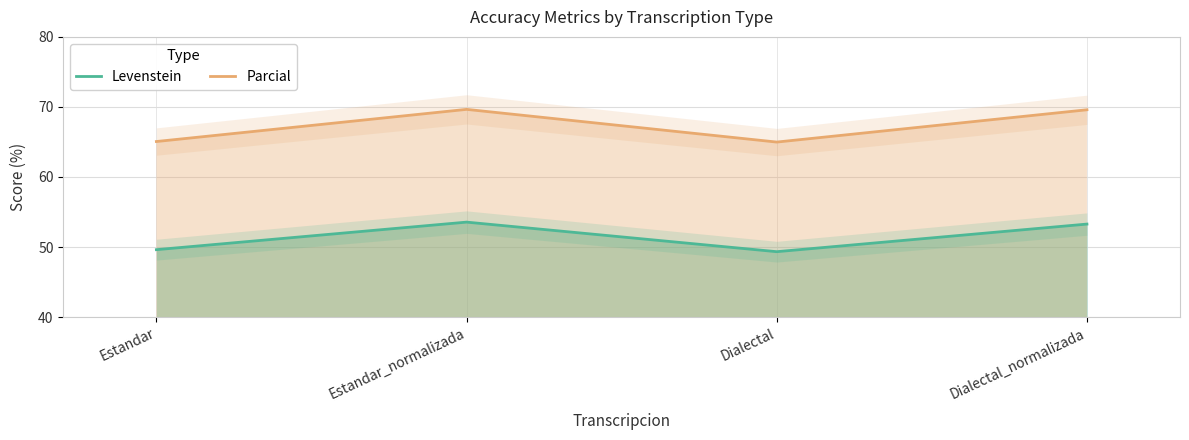

What is the label of the 1st point from the left?

Estandar